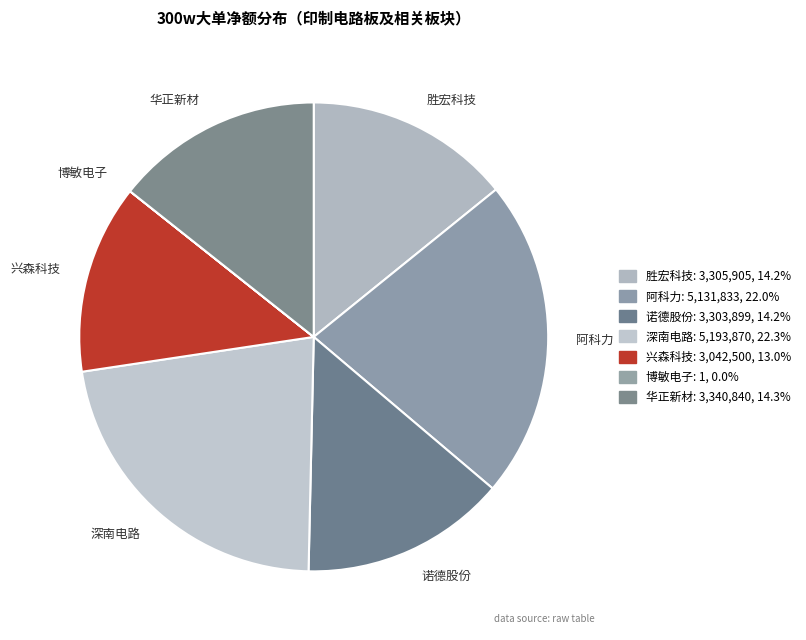

Do 深南电路 and 诺德股份 together represent more than half of the pie?

No